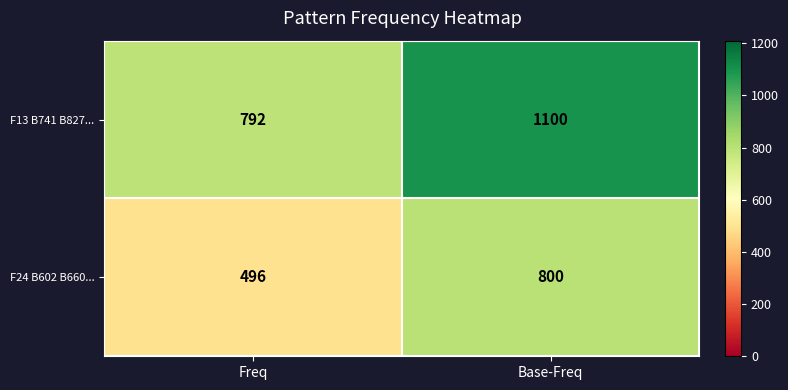

What is the spread (max minus min) of values at Base-Freq?

300